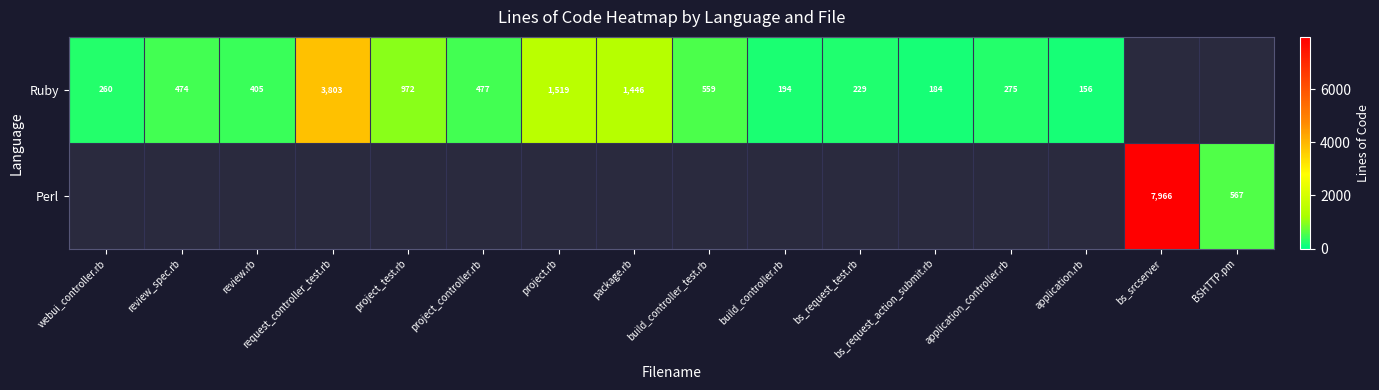

What is the sum of the Ruby values at request_controller_test.rb and review_spec.rb?

4277